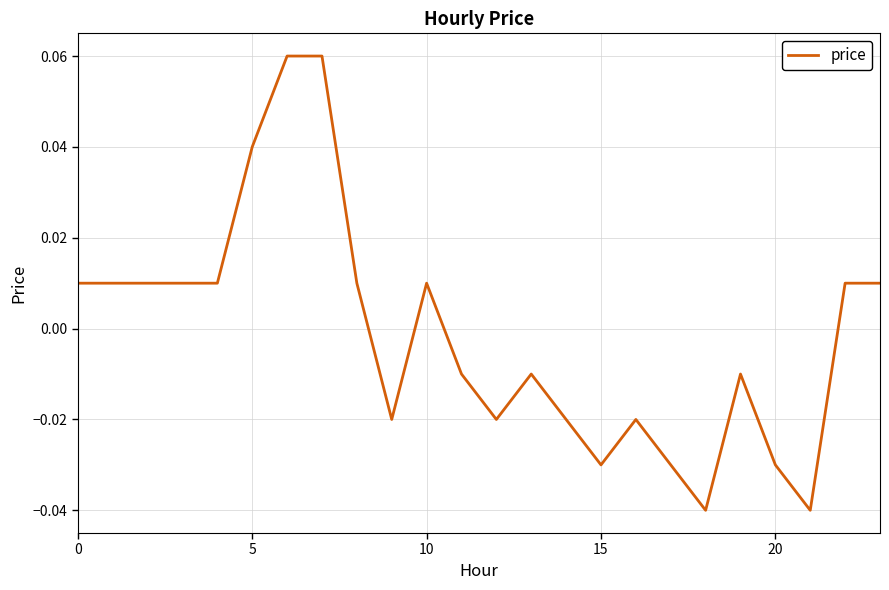

How many values are below zero?

12